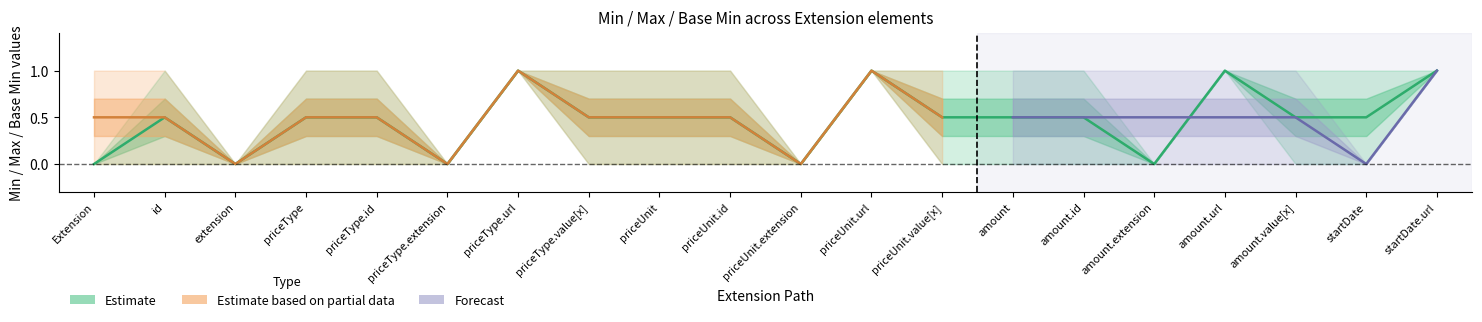

In Base Min, how many points are higher than both neighbors (excluding endpoints)?

3